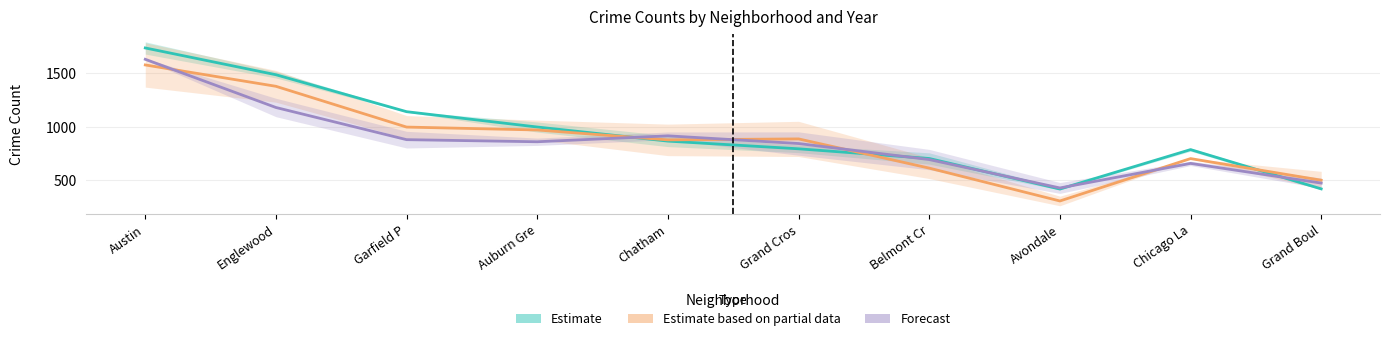

How many distinct data groups are displayed?

3